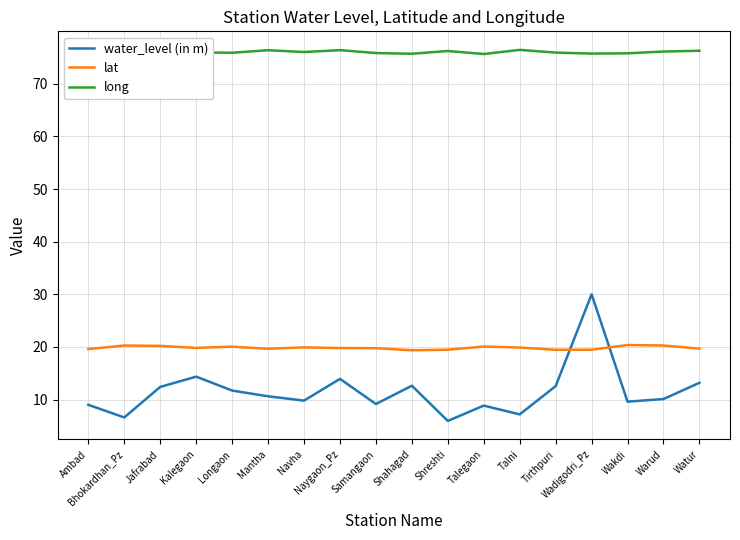

At Wakdi, list the series in order from largest to smallest.

long, lat, water_level (in m)